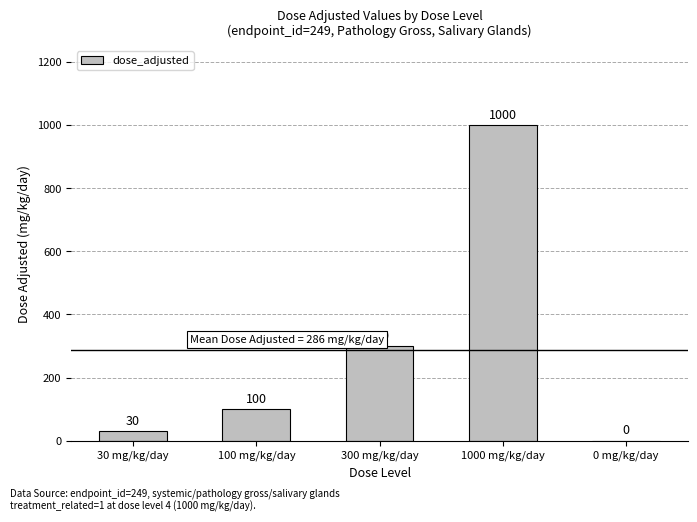

Reading left to right, what are all the values shown in this chart?

30 mg/kg/day=30	100 mg/kg/day=100	300 mg/kg/day=300	1000 mg/kg/day=1000	0 mg/kg/day=0